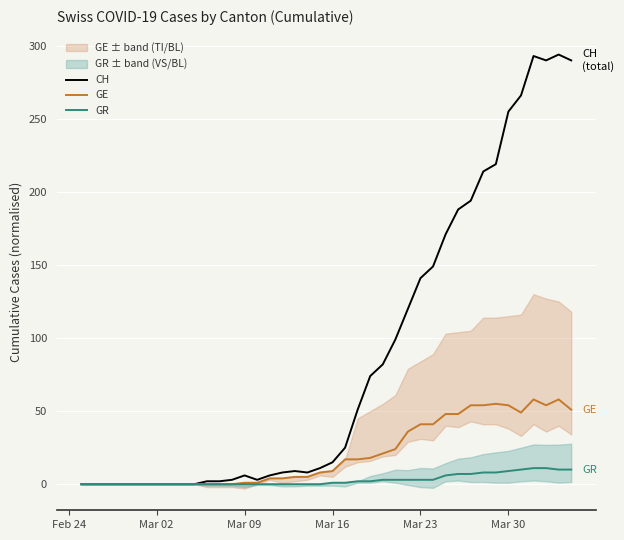

List the series in order of their overall mean, lowest first.

GR, GE, CH